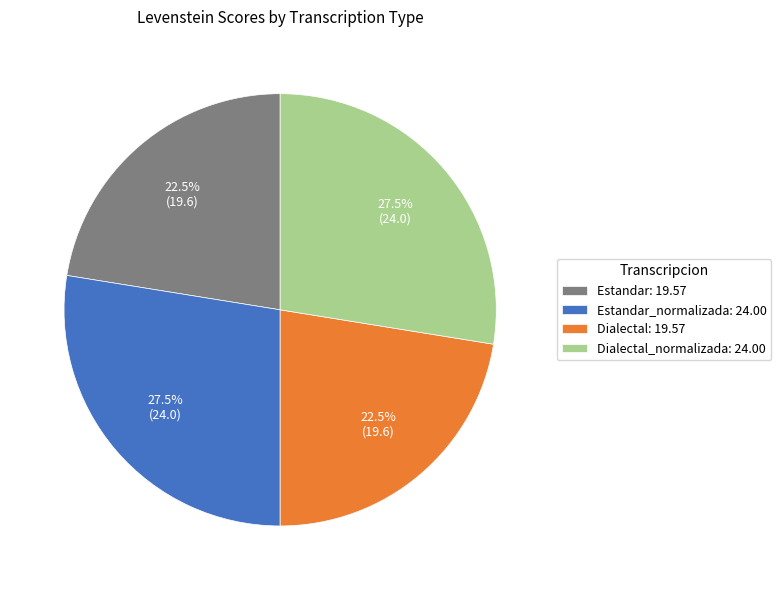

What is the ratio of the value at Dialectal: 19.57 to the value at Dialectal_normalizada: 24.00?

0.8